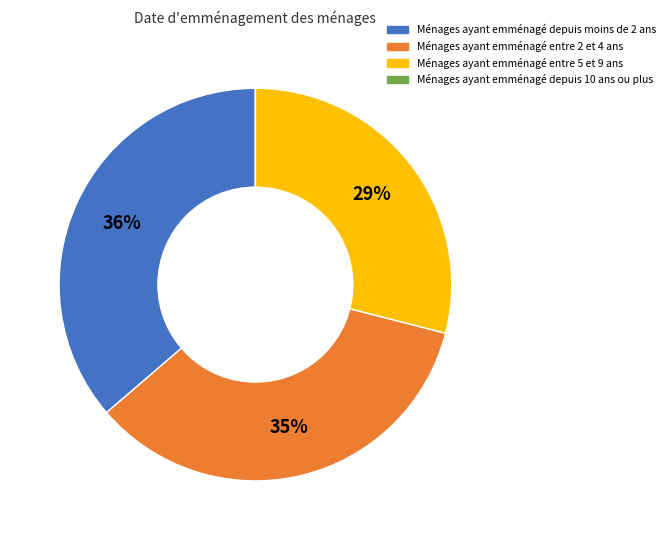

To the nearest percent, what is the average slice percentage?

25%